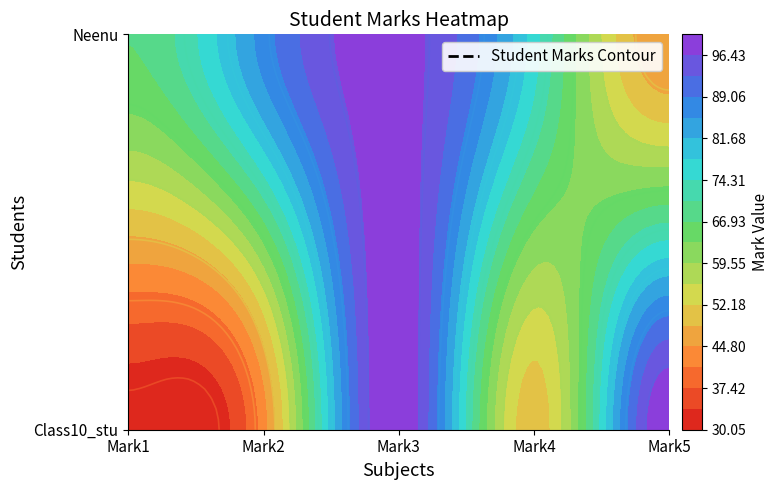

Is the value of Class10_stu at Mark1 greater than the value of Neenu at Mark2?

No